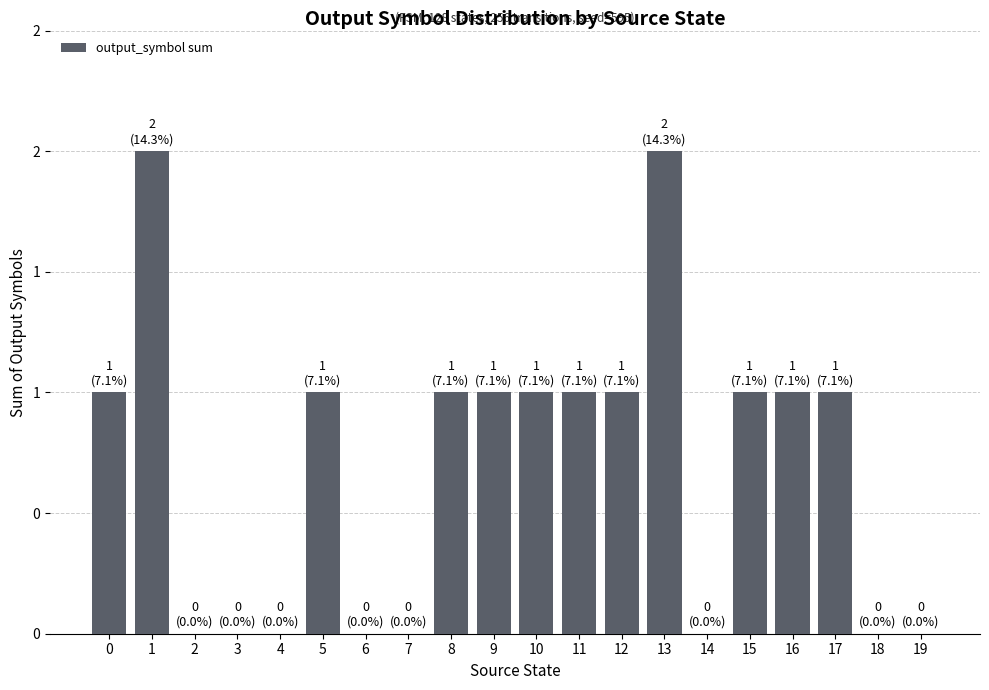

Which has a higher value, 19 or 6?

19